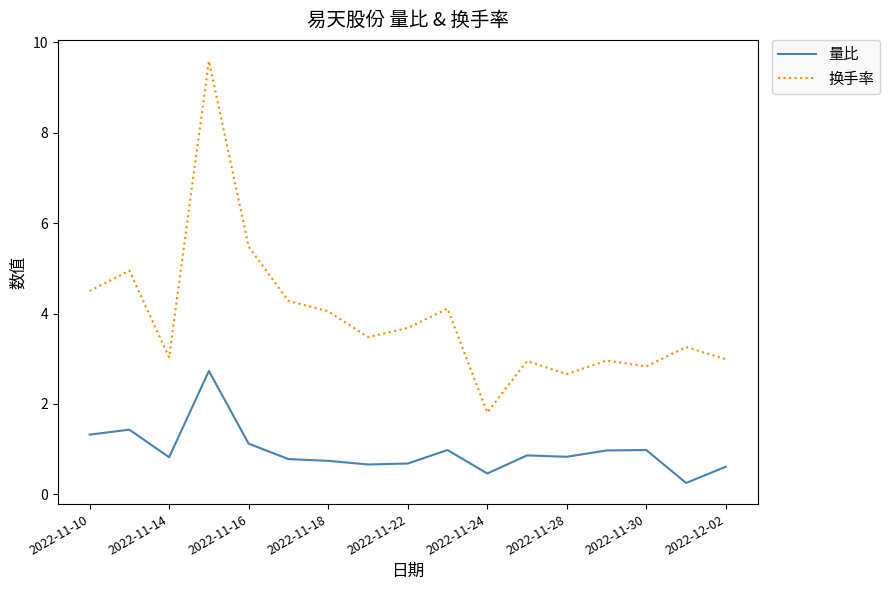

Which series has the widest spread of values?

换手率